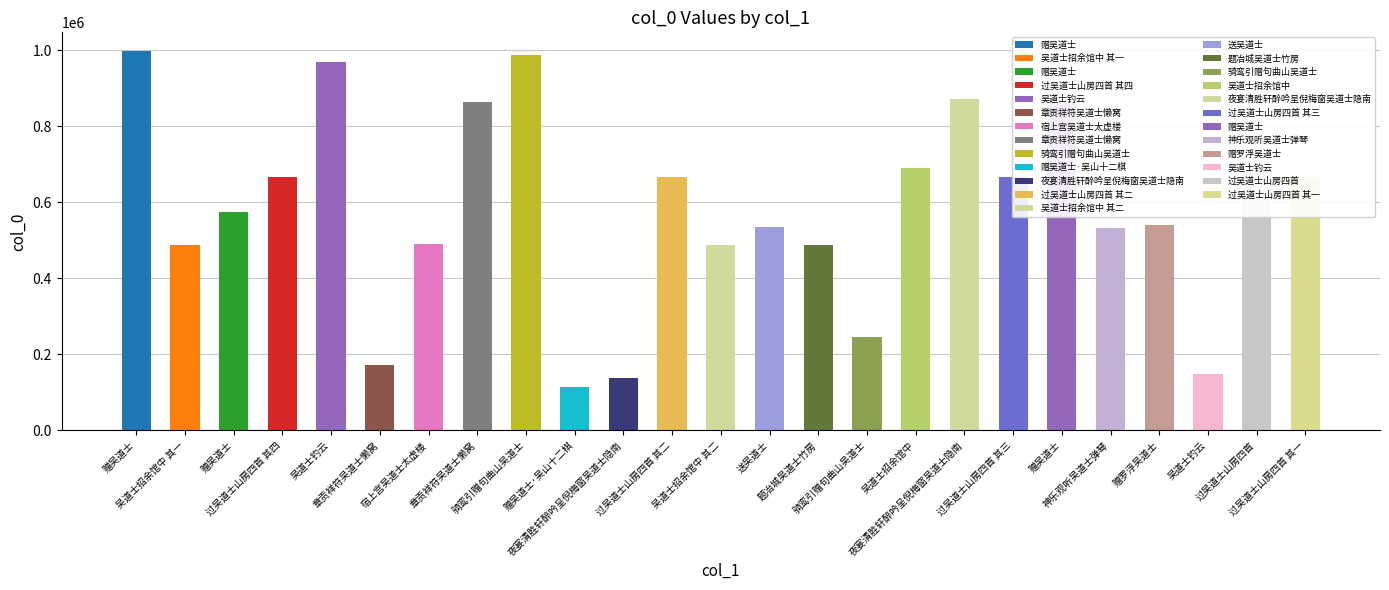

What is the change in value from 吴道士招余馆中 其二 to 过吴道士山房四首 其三?

+179371